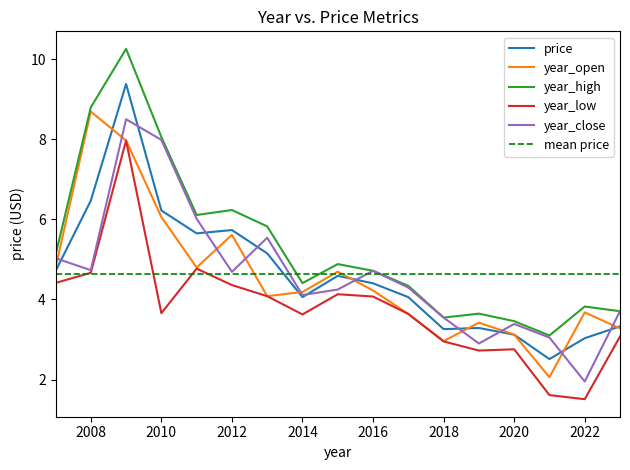

Which series has the largest total across all categories?

year_high